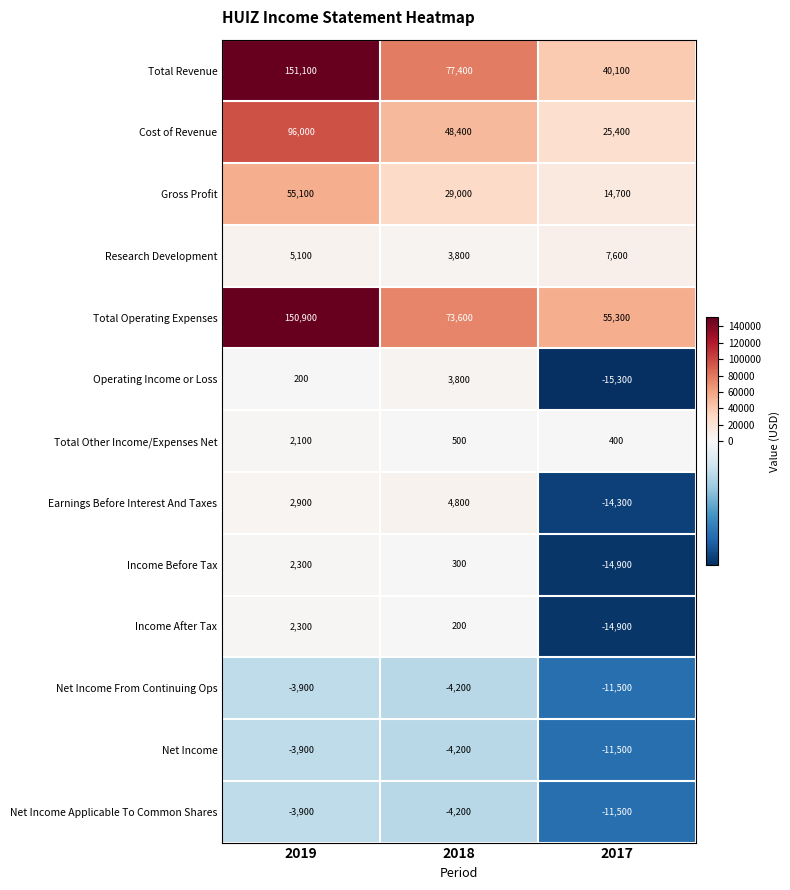

What is the average value of the Net Income Applicable To Common Shares series?

-6533